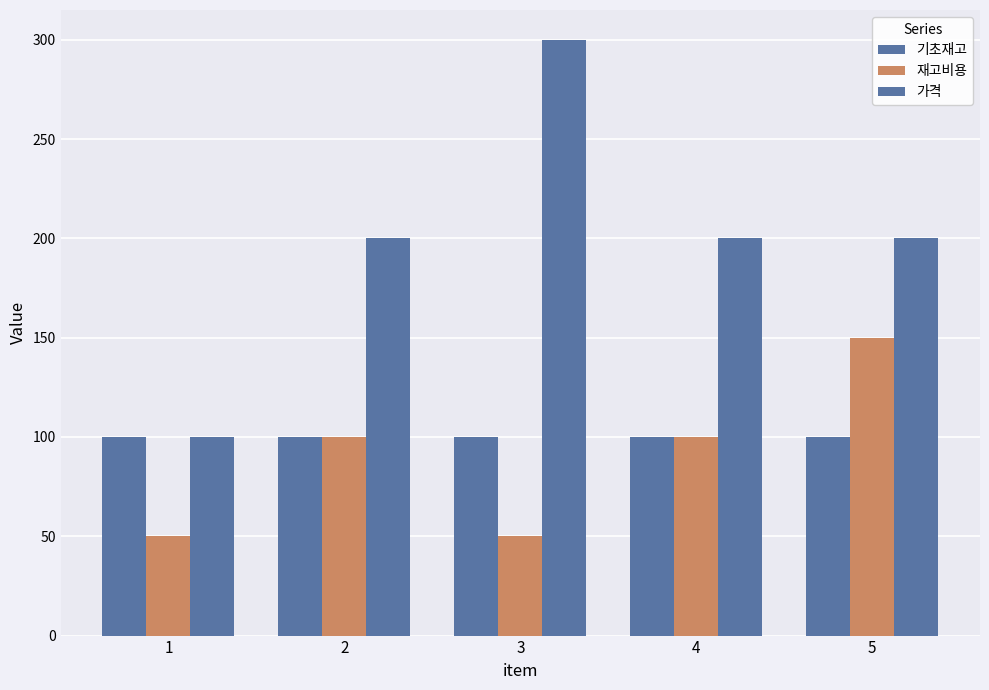

How many bars are there in total?

15